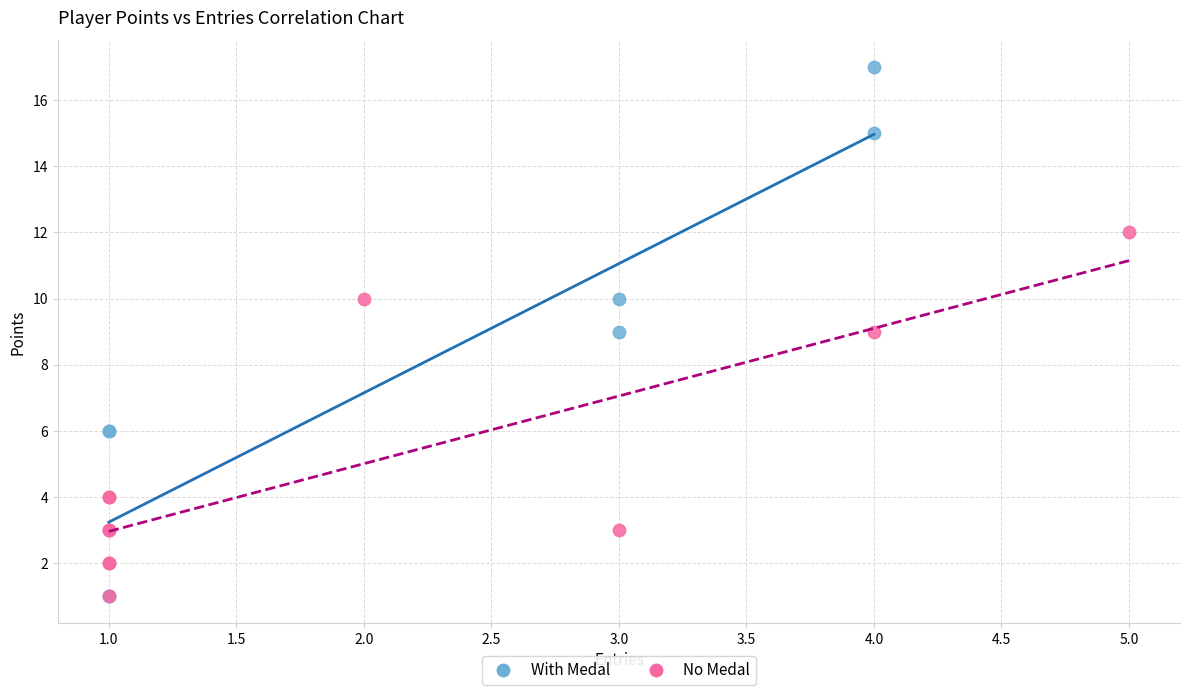

Which series reaches the maximum Y coordinate?

With Medal